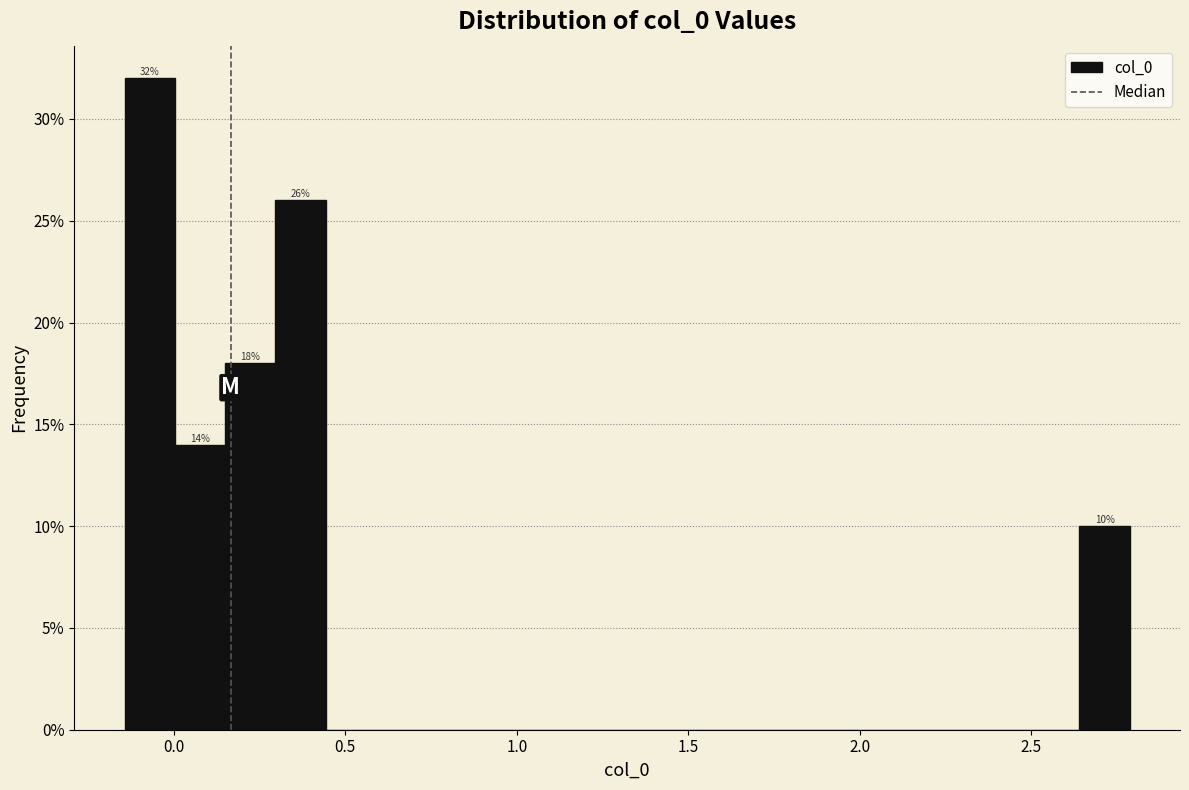

Read against the x-axis, roughly where is the centre of the tallest bar?

-0.05